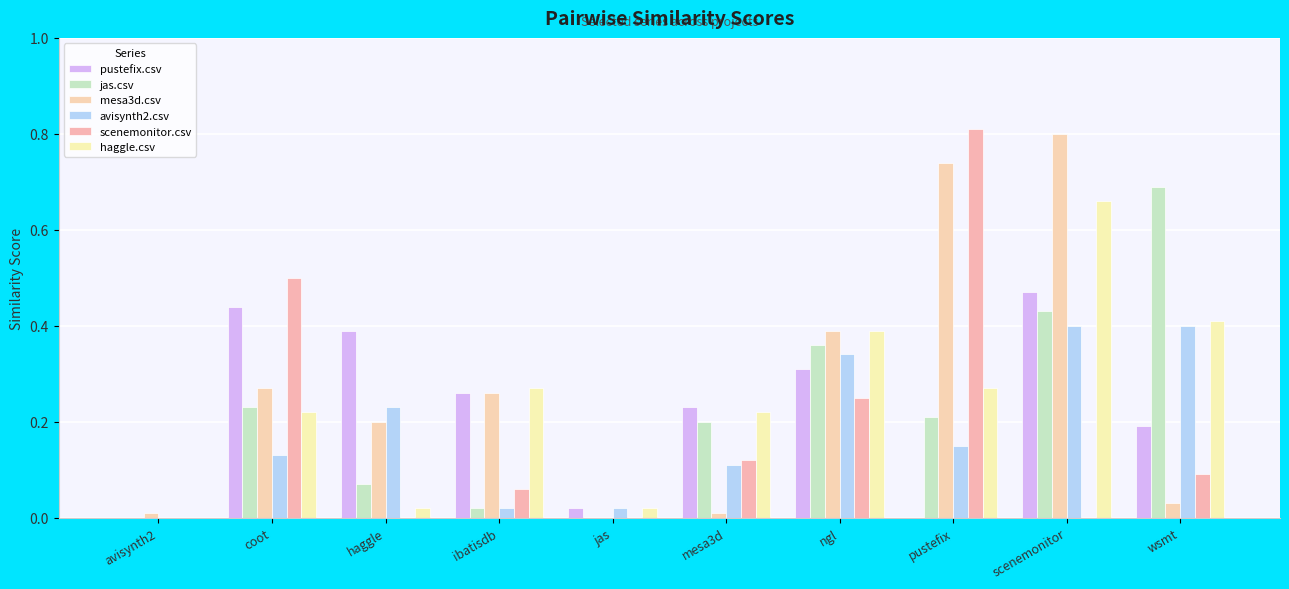

At ibatisdb, list the series in order from smallest to largest.

jas.csv, avisynth2.csv, scenemonitor.csv, pustefix.csv, mesa3d.csv, haggle.csv